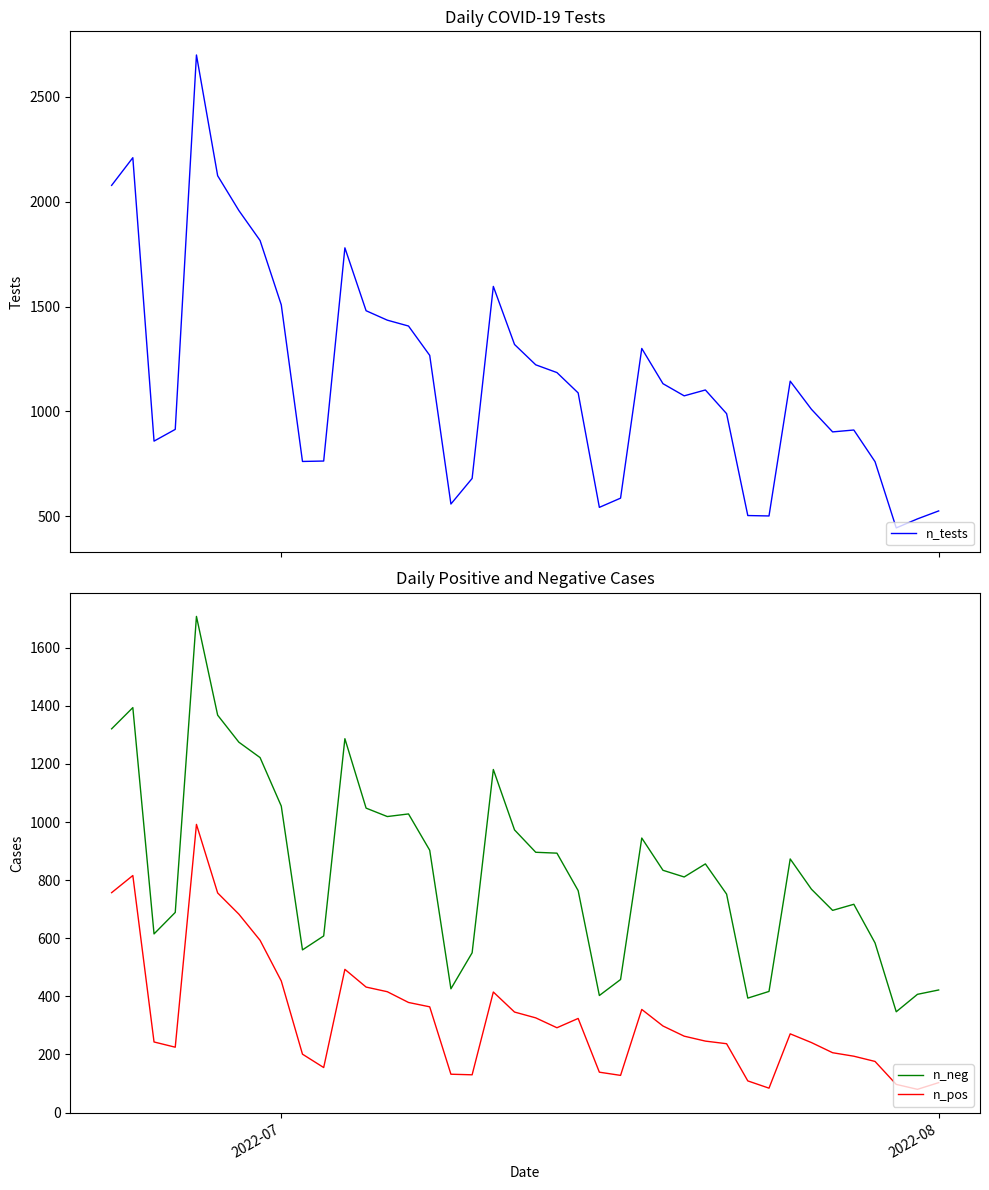

What is the highest value of the n_pos series?

992